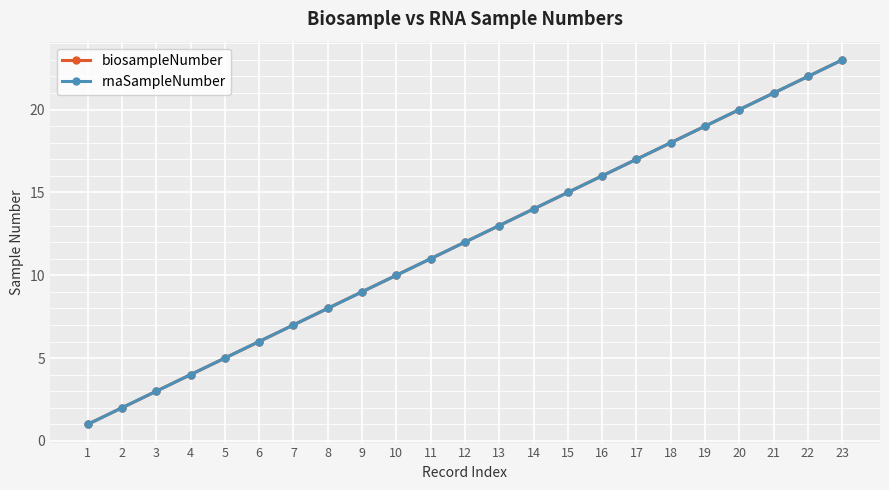

At which label does rnaSampleNumber reach its minimum?

1